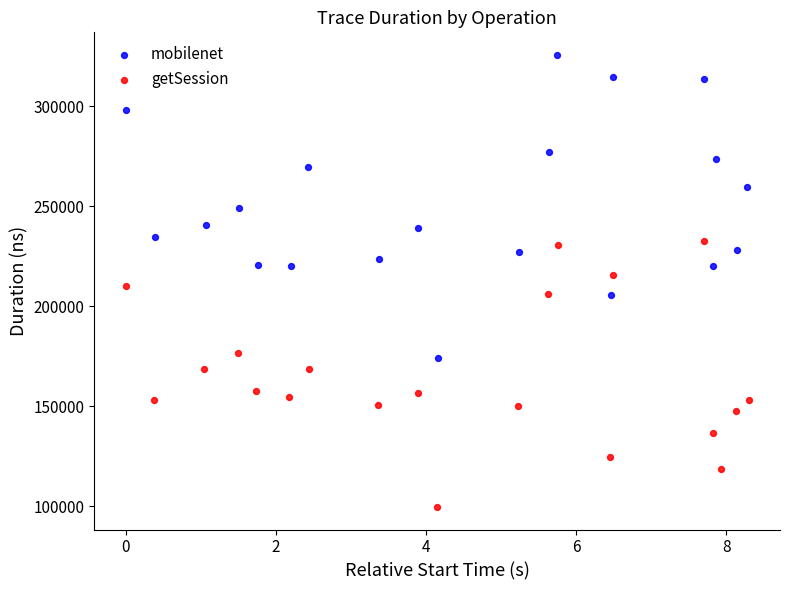

Which series has the widest spread of Y values?

mobilenet